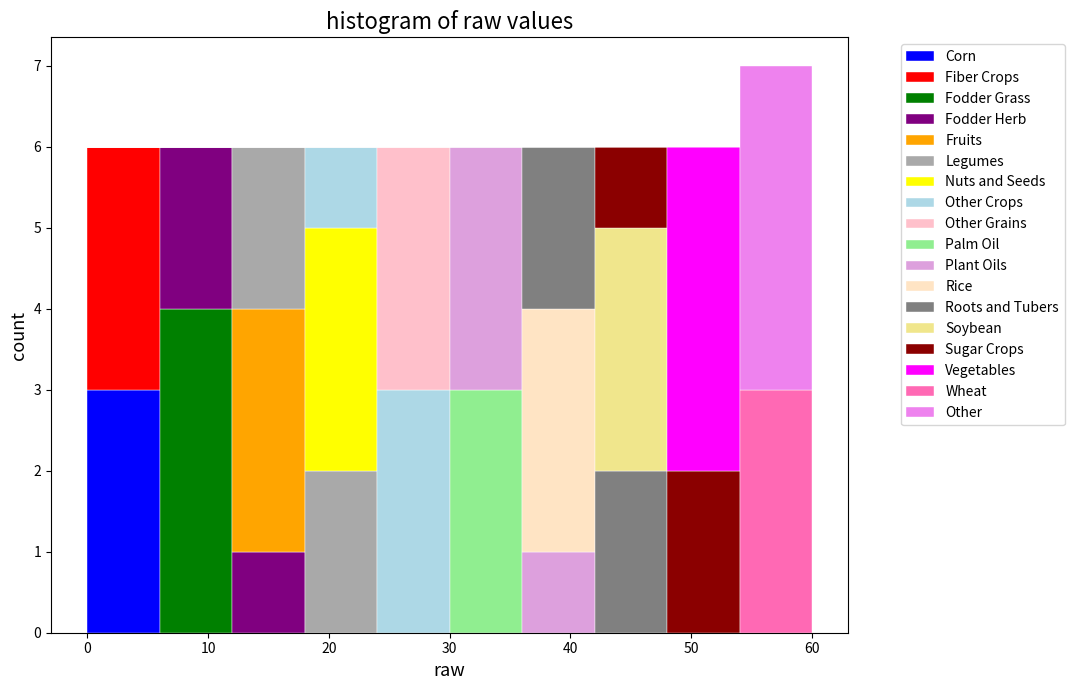

Reading left to right, list every stacked bar in this chart as the range it spans on the x-axis followed by its total height. The values are not printed on the chart, so give them approximately, as read against the axis.

0 to 6: 6
6 to 12: 6
12 to 18: 6
18 to 24: 6
24 to 30: 6
30 to 36: 6
36 to 42: 6
42 to 48: 6
48 to 54: 6
54 to 60: 7